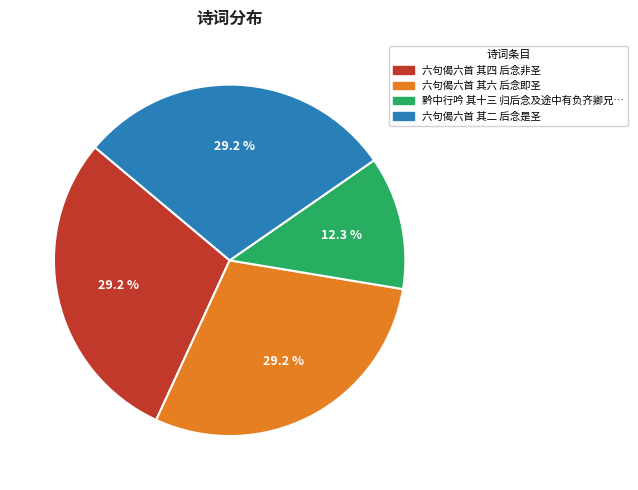

Is there any slice that represents more than half of the pie?

No